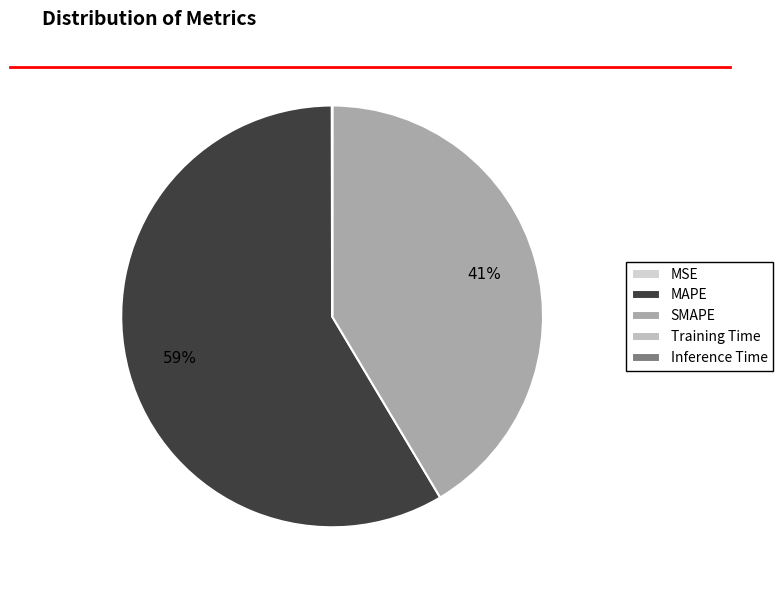

What percentage is the MAPE slice, to the nearest percent?

59%